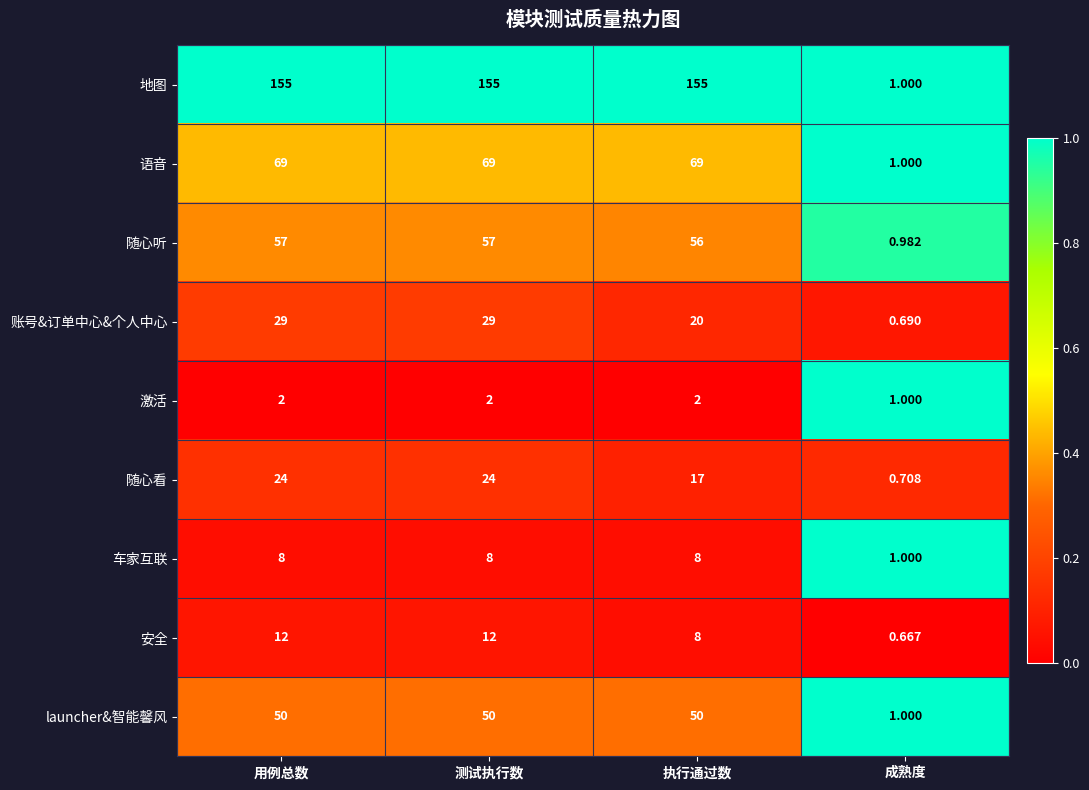

At which category does the chart reach its minimum across all series?

成熟度